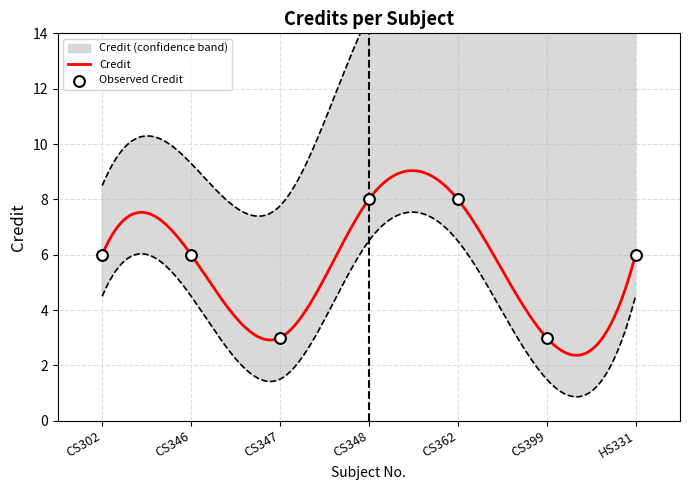

Approximately how many times larger is the value at CS399 compared to CS346?

0.5